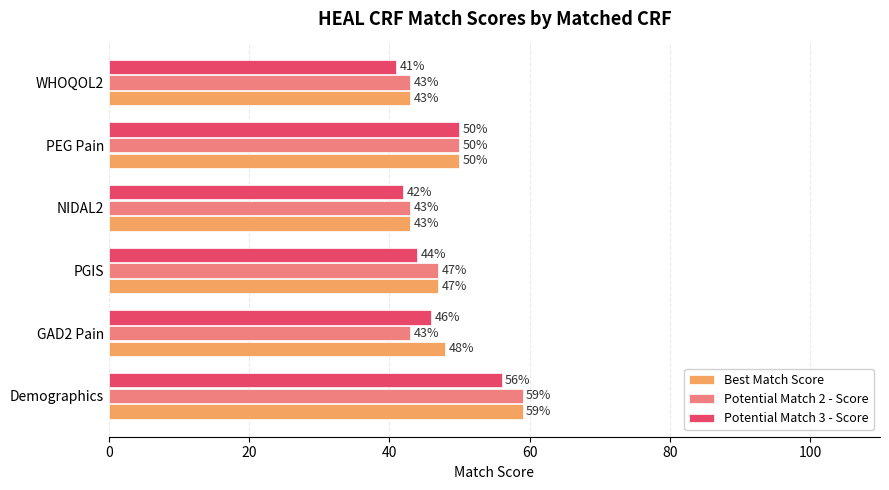

At which category does the chart reach its peak across all series?

Demographics